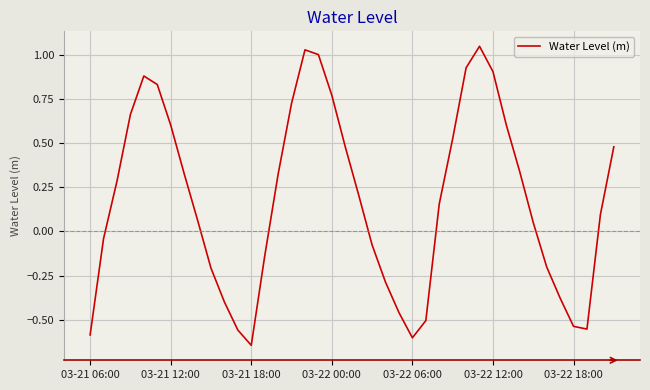

What is the difference between the maximum and minimum values?

1.7